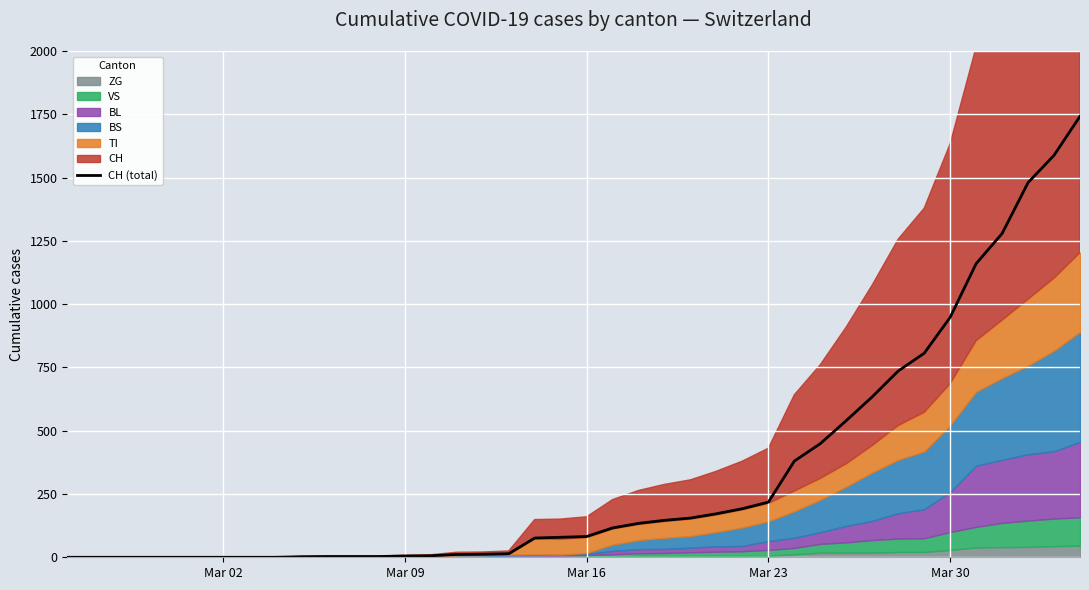

What is the highest value of the CH (total) series?

1742